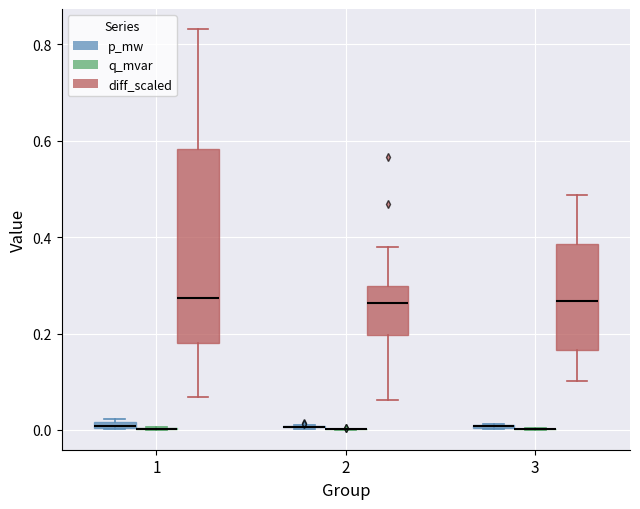

Comparing the boxes themselves (not the whiskers), which one is the tallest?

1 (diff_scaled)